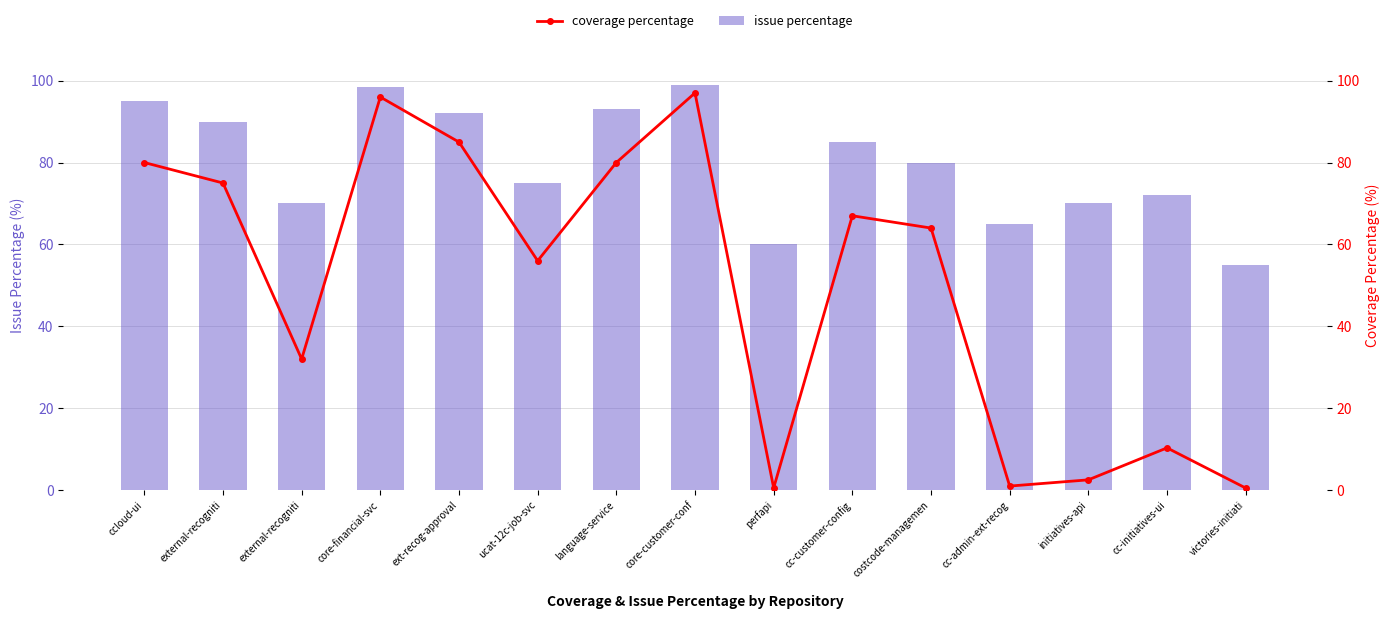

Rank the categories by issue percentage value from highest to lowest.

core-customer-conf, core-financial-svc, ccloud-ui, language-service, ext-recog-approval, external-recogniti, cc-customer-config, costcode-managemen, ucat-12c-job-svc, cc-initiatives-ui, external-recogniti, initiatives-api, cc-admin-ext-recog, perfapi, victories-initiati